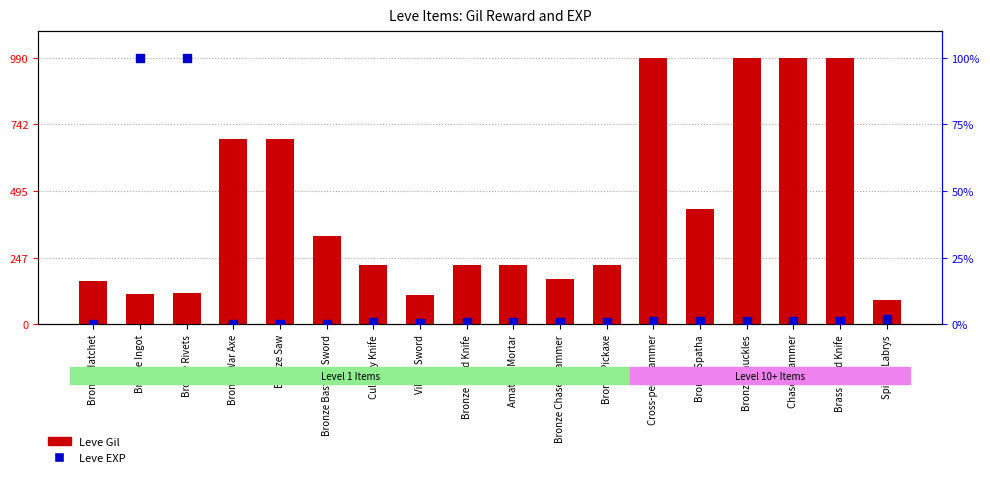

At how many categories does at least one series exceed 154?

16